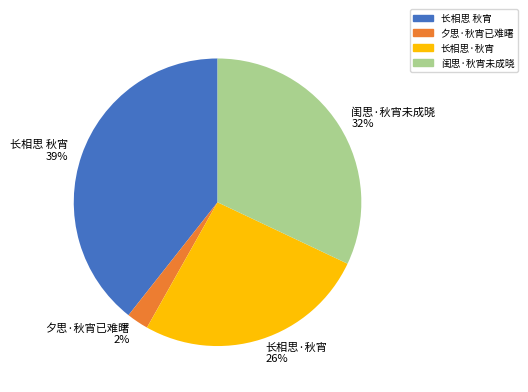

Rank the categories by value from lowest to highest.

夕思·秋宵已难曙, 长相思·秋宵, 闺思·秋宵未成晓, 长相思 秋宵